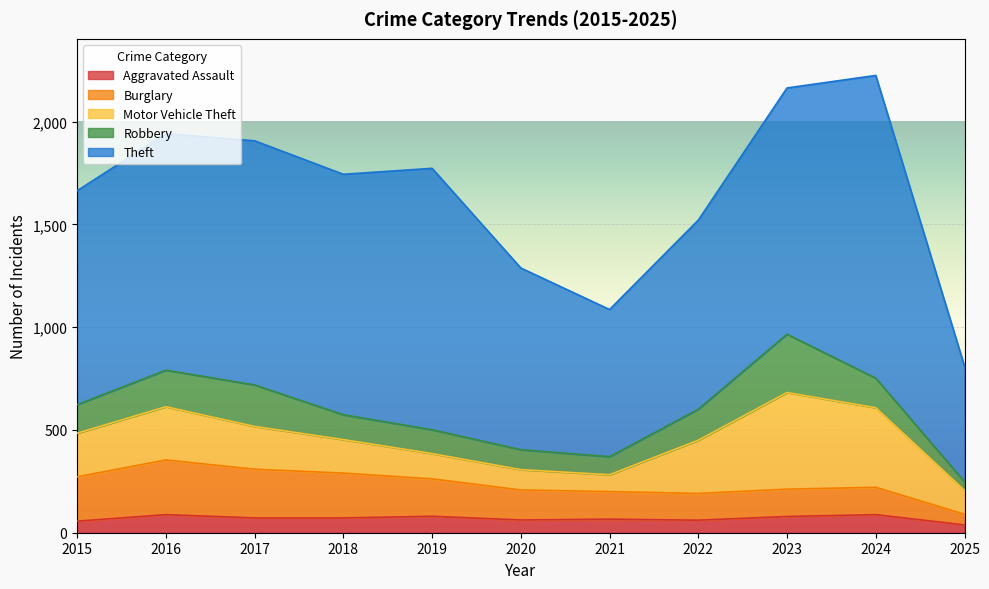

True or false: Motor Vehicle Theft has more than 2 interior local peaks.

False